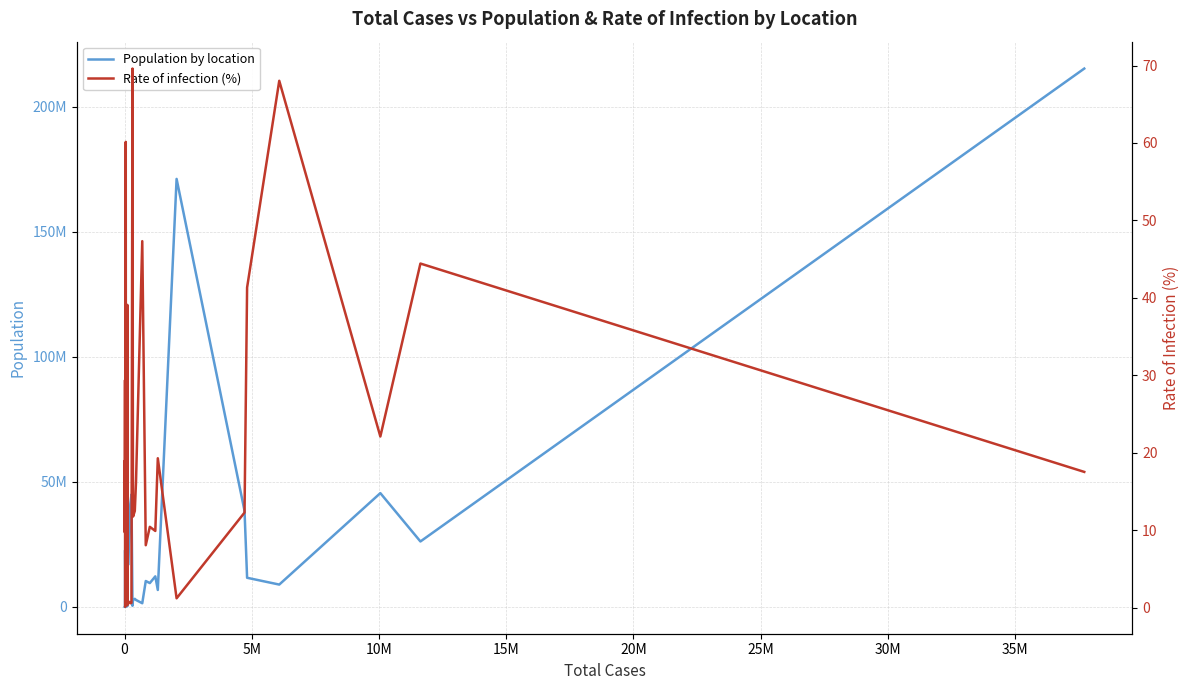

How many data points in Rate of infection (%) are above 12?

18